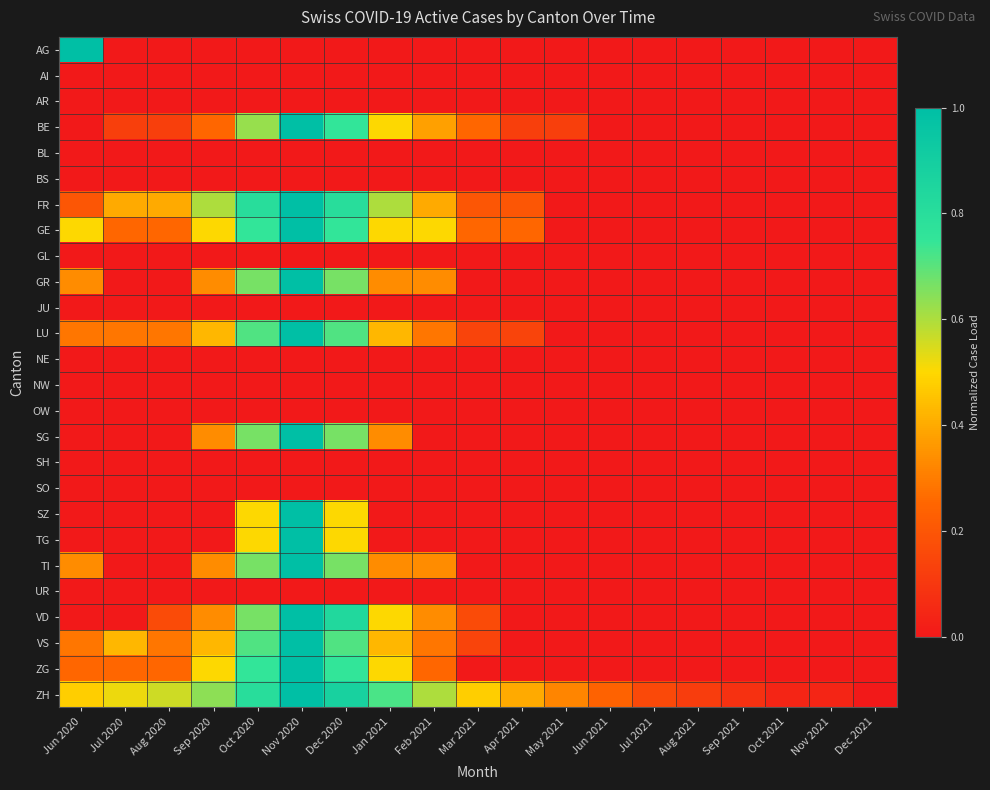

Reading left to right, list all the values displayed in this chart.

AG: Jun 2020=1.0	Jul 2020=0.0	Aug 2020=0.0	Sep 2020=0.0	Oct 2020=0.0	Nov 2020=0.0	Dec 2020=0.0	Jan 2021=0.0	Feb 2021=0.0	Mar 2021=0.0	Apr 2021=0.0	May 2021=0.0	Jun 2021=0.0	Jul 2021=0.0	Aug 2021=0.0	Sep 2021=0.0	Oct 2021=0.0	Nov 2021=0.0	Dec 2021=0.0
AI: Jun 2020=0.0	Jul 2020=0.0	Aug 2020=0.0	Sep 2020=0.0	Oct 2020=0.0	Nov 2020=0.0	Dec 2020=0.0	Jan 2021=0.0	Feb 2021=0.0	Mar 2021=0.0	Apr 2021=0.0	May 2021=0.0	Jun 2021=0.0	Jul 2021=0.0	Aug 2021=0.0	Sep 2021=0.0	Oct 2021=0.0	Nov 2021=0.0	Dec 2021=0.0
AR: Jun 2020=0.0	Jul 2020=0.0	Aug 2020=0.0	Sep 2020=0.0	Oct 2020=0.0	Nov 2020=0.0	Dec 2020=0.0	Jan 2021=0.0	Feb 2021=0.0	Mar 2021=0.0	Apr 2021=0.0	May 2021=0.0	Jun 2021=0.0	Jul 2021=0.0	Aug 2021=0.0	Sep 2021=0.0	Oct 2021=0.0	Nov 2021=0.0	Dec 2021=0.0
BE: Jun 2020=0.0	Jul 2020=0.1	Aug 2020=0.1	Sep 2020=0.2	Oct 2020=0.6	Nov 2020=1.0	Dec 2020=0.8	Jan 2021=0.5	Feb 2021=0.4	Mar 2021=0.2	Apr 2021=0.1	May 2021=0.1	Jun 2021=0.0	Jul 2021=0.0	Aug 2021=0.0	Sep 2021=0.0	Oct 2021=0.0	Nov 2021=0.0	Dec 2021=0.0
BL: Jun 2020=0.0	Jul 2020=0.0	Aug 2020=0.0	Sep 2020=0.0	Oct 2020=0.0	Nov 2020=0.0	Dec 2020=0.0	Jan 2021=0.0	Feb 2021=0.0	Mar 2021=0.0	Apr 2021=0.0	May 2021=0.0	Jun 2021=0.0	Jul 2021=0.0	Aug 2021=0.0	Sep 2021=0.0	Oct 2021=0.0	Nov 2021=0.0	Dec 2021=0.0
BS: Jun 2020=0.0	Jul 2020=0.0	Aug 2020=0.0	Sep 2020=0.0	Oct 2020=0.0	Nov 2020=0.0	Dec 2020=0.0	Jan 2021=0.0	Feb 2021=0.0	Mar 2021=0.0	Apr 2021=0.0	May 2021=0.0	Jun 2021=0.0	Jul 2021=0.0	Aug 2021=0.0	Sep 2021=0.0	Oct 2021=0.0	Nov 2021=0.0	Dec 2021=0.0
FR: Jun 2020=0.2	Jul 2020=0.4	Aug 2020=0.4	Sep 2020=0.6	Oct 2020=0.8	Nov 2020=1.0	Dec 2020=0.8	Jan 2021=0.6	Feb 2021=0.4	Mar 2021=0.2	Apr 2021=0.2	May 2021=0.0	Jun 2021=0.0	Jul 2021=0.0	Aug 2021=0.0	Sep 2021=0.0	Oct 2021=0.0	Nov 2021=0.0	Dec 2021=0.0
GE: Jun 2020=0.5	Jul 2020=0.2	Aug 2020=0.2	Sep 2020=0.5	Oct 2020=0.8	Nov 2020=1.0	Dec 2020=0.8	Jan 2021=0.5	Feb 2021=0.5	Mar 2021=0.2	Apr 2021=0.2	May 2021=0.0	Jun 2021=0.0	Jul 2021=0.0	Aug 2021=0.0	Sep 2021=0.0	Oct 2021=0.0	Nov 2021=0.0	Dec 2021=0.0
GL: Jun 2020=0.0	Jul 2020=0.0	Aug 2020=0.0	Sep 2020=0.0	Oct 2020=0.0	Nov 2020=0.0	Dec 2020=0.0	Jan 2021=0.0	Feb 2021=0.0	Mar 2021=0.0	Apr 2021=0.0	May 2021=0.0	Jun 2021=0.0	Jul 2021=0.0	Aug 2021=0.0	Sep 2021=0.0	Oct 2021=0.0	Nov 2021=0.0	Dec 2021=0.0
GR: Jun 2020=0.3	Jul 2020=0.0	Aug 2020=0.0	Sep 2020=0.3	Oct 2020=0.7	Nov 2020=1.0	Dec 2020=0.7	Jan 2021=0.3	Feb 2021=0.3	Mar 2021=0.0	Apr 2021=0.0	May 2021=0.0	Jun 2021=0.0	Jul 2021=0.0	Aug 2021=0.0	Sep 2021=0.0	Oct 2021=0.0	Nov 2021=0.0	Dec 2021=0.0
JU: Jun 2020=0.0	Jul 2020=0.0	Aug 2020=0.0	Sep 2020=0.0	Oct 2020=0.0	Nov 2020=0.0	Dec 2020=0.0	Jan 2021=0.0	Feb 2021=0.0	Mar 2021=0.0	Apr 2021=0.0	May 2021=0.0	Jun 2021=0.0	Jul 2021=0.0	Aug 2021=0.0	Sep 2021=0.0	Oct 2021=0.0	Nov 2021=0.0	Dec 2021=0.0
LU: Jun 2020=0.3	Jul 2020=0.3	Aug 2020=0.3	Sep 2020=0.4	Oct 2020=0.7	Nov 2020=1.0	Dec 2020=0.7	Jan 2021=0.4	Feb 2021=0.3	Mar 2021=0.1	Apr 2021=0.1	May 2021=0.0	Jun 2021=0.0	Jul 2021=0.0	Aug 2021=0.0	Sep 2021=0.0	Oct 2021=0.0	Nov 2021=0.0	Dec 2021=0.0
NE: Jun 2020=0.0	Jul 2020=0.0	Aug 2020=0.0	Sep 2020=0.0	Oct 2020=0.0	Nov 2020=0.0	Dec 2020=0.0	Jan 2021=0.0	Feb 2021=0.0	Mar 2021=0.0	Apr 2021=0.0	May 2021=0.0	Jun 2021=0.0	Jul 2021=0.0	Aug 2021=0.0	Sep 2021=0.0	Oct 2021=0.0	Nov 2021=0.0	Dec 2021=0.0
NW: Jun 2020=0.0	Jul 2020=0.0	Aug 2020=0.0	Sep 2020=0.0	Oct 2020=0.0	Nov 2020=0.0	Dec 2020=0.0	Jan 2021=0.0	Feb 2021=0.0	Mar 2021=0.0	Apr 2021=0.0	May 2021=0.0	Jun 2021=0.0	Jul 2021=0.0	Aug 2021=0.0	Sep 2021=0.0	Oct 2021=0.0	Nov 2021=0.0	Dec 2021=0.0
OW: Jun 2020=0.0	Jul 2020=0.0	Aug 2020=0.0	Sep 2020=0.0	Oct 2020=0.0	Nov 2020=0.0	Dec 2020=0.0	Jan 2021=0.0	Feb 2021=0.0	Mar 2021=0.0	Apr 2021=0.0	May 2021=0.0	Jun 2021=0.0	Jul 2021=0.0	Aug 2021=0.0	Sep 2021=0.0	Oct 2021=0.0	Nov 2021=0.0	Dec 2021=0.0
SG: Jun 2020=0.0	Jul 2020=0.0	Aug 2020=0.0	Sep 2020=0.3	Oct 2020=0.7	Nov 2020=1.0	Dec 2020=0.7	Jan 2021=0.3	Feb 2021=0.0	Mar 2021=0.0	Apr 2021=0.0	May 2021=0.0	Jun 2021=0.0	Jul 2021=0.0	Aug 2021=0.0	Sep 2021=0.0	Oct 2021=0.0	Nov 2021=0.0	Dec 2021=0.0
SH: Jun 2020=0.0	Jul 2020=0.0	Aug 2020=0.0	Sep 2020=0.0	Oct 2020=0.0	Nov 2020=0.0	Dec 2020=0.0	Jan 2021=0.0	Feb 2021=0.0	Mar 2021=0.0	Apr 2021=0.0	May 2021=0.0	Jun 2021=0.0	Jul 2021=0.0	Aug 2021=0.0	Sep 2021=0.0	Oct 2021=0.0	Nov 2021=0.0	Dec 2021=0.0
SO: Jun 2020=0.0	Jul 2020=0.0	Aug 2020=0.0	Sep 2020=0.0	Oct 2020=0.0	Nov 2020=0.0	Dec 2020=0.0	Jan 2021=0.0	Feb 2021=0.0	Mar 2021=0.0	Apr 2021=0.0	May 2021=0.0	Jun 2021=0.0	Jul 2021=0.0	Aug 2021=0.0	Sep 2021=0.0	Oct 2021=0.0	Nov 2021=0.0	Dec 2021=0.0
SZ: Jun 2020=0.0	Jul 2020=0.0	Aug 2020=0.0	Sep 2020=0.0	Oct 2020=0.5	Nov 2020=1.0	Dec 2020=0.5	Jan 2021=0.0	Feb 2021=0.0	Mar 2021=0.0	Apr 2021=0.0	May 2021=0.0	Jun 2021=0.0	Jul 2021=0.0	Aug 2021=0.0	Sep 2021=0.0	Oct 2021=0.0	Nov 2021=0.0	Dec 2021=0.0
TG: Jun 2020=0.0	Jul 2020=0.0	Aug 2020=0.0	Sep 2020=0.0	Oct 2020=0.5	Nov 2020=1.0	Dec 2020=0.5	Jan 2021=0.0	Feb 2021=0.0	Mar 2021=0.0	Apr 2021=0.0	May 2021=0.0	Jun 2021=0.0	Jul 2021=0.0	Aug 2021=0.0	Sep 2021=0.0	Oct 2021=0.0	Nov 2021=0.0	Dec 2021=0.0
TI: Jun 2020=0.3	Jul 2020=0.0	Aug 2020=0.0	Sep 2020=0.3	Oct 2020=0.7	Nov 2020=1.0	Dec 2020=0.7	Jan 2021=0.3	Feb 2021=0.3	Mar 2021=0.0	Apr 2021=0.0	May 2021=0.0	Jun 2021=0.0	Jul 2021=0.0	Aug 2021=0.0	Sep 2021=0.0	Oct 2021=0.0	Nov 2021=0.0	Dec 2021=0.0
UR: Jun 2020=0.0	Jul 2020=0.0	Aug 2020=0.0	Sep 2020=0.0	Oct 2020=0.0	Nov 2020=0.0	Dec 2020=0.0	Jan 2021=0.0	Feb 2021=0.0	Mar 2021=0.0	Apr 2021=0.0	May 2021=0.0	Jun 2021=0.0	Jul 2021=0.0	Aug 2021=0.0	Sep 2021=0.0	Oct 2021=0.0	Nov 2021=0.0	Dec 2021=0.0
VD: Jun 2020=0.0	Jul 2020=0.0	Aug 2020=0.2	Sep 2020=0.3	Oct 2020=0.7	Nov 2020=1.0	Dec 2020=0.8	Jan 2021=0.5	Feb 2021=0.3	Mar 2021=0.2	Apr 2021=0.0	May 2021=0.0	Jun 2021=0.0	Jul 2021=0.0	Aug 2021=0.0	Sep 2021=0.0	Oct 2021=0.0	Nov 2021=0.0	Dec 2021=0.0
VS: Jun 2020=0.3	Jul 2020=0.4	Aug 2020=0.3	Sep 2020=0.4	Oct 2020=0.7	Nov 2020=1.0	Dec 2020=0.7	Jan 2021=0.4	Feb 2021=0.3	Mar 2021=0.1	Apr 2021=0.0	May 2021=0.0	Jun 2021=0.0	Jul 2021=0.0	Aug 2021=0.0	Sep 2021=0.0	Oct 2021=0.0	Nov 2021=0.0	Dec 2021=0.0
ZG: Jun 2020=0.2	Jul 2020=0.2	Aug 2020=0.2	Sep 2020=0.5	Oct 2020=0.8	Nov 2020=1.0	Dec 2020=0.8	Jan 2021=0.5	Feb 2021=0.2	Mar 2021=0.0	Apr 2021=0.0	May 2021=0.0	Jun 2021=0.0	Jul 2021=0.0	Aug 2021=0.0	Sep 2021=0.0	Oct 2021=0.0	Nov 2021=0.0	Dec 2021=0.0
ZH: Jun 2020=0.5	Jul 2020=0.5	Aug 2020=0.6	Sep 2020=0.6	Oct 2020=0.8	Nov 2020=1.0	Dec 2020=0.9	Jan 2021=0.7	Feb 2021=0.6	Mar 2021=0.5	Apr 2021=0.4	May 2021=0.3	Jun 2021=0.2	Jul 2021=0.2	Aug 2021=0.1	Sep 2021=0.1	Oct 2021=0.0	Nov 2021=0.0	Dec 2021=0.0